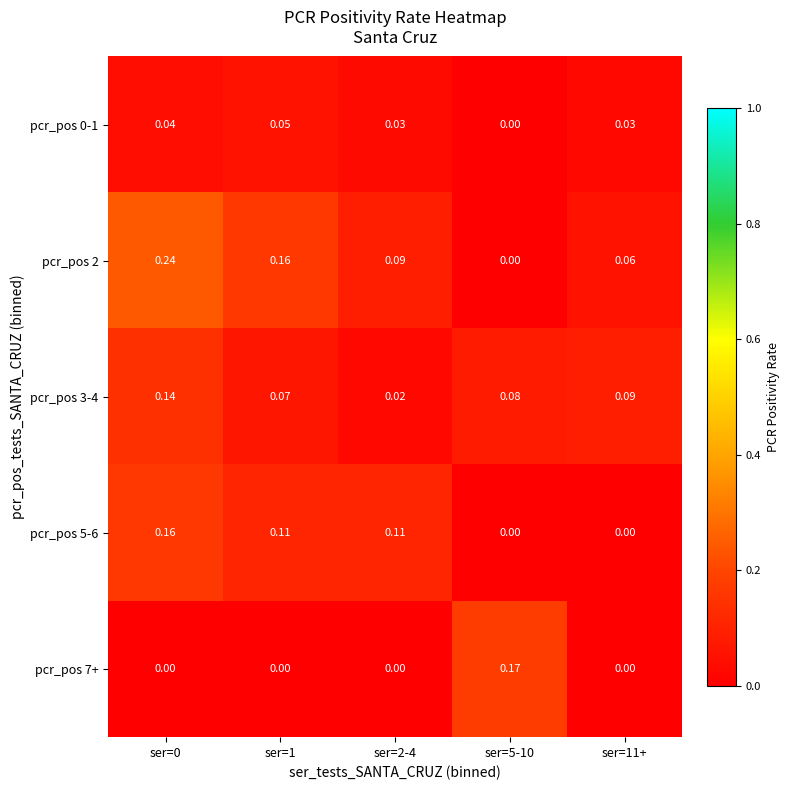

Which series changed the most between ser=2-4 and ser=11+?

pcr_pos 5-6